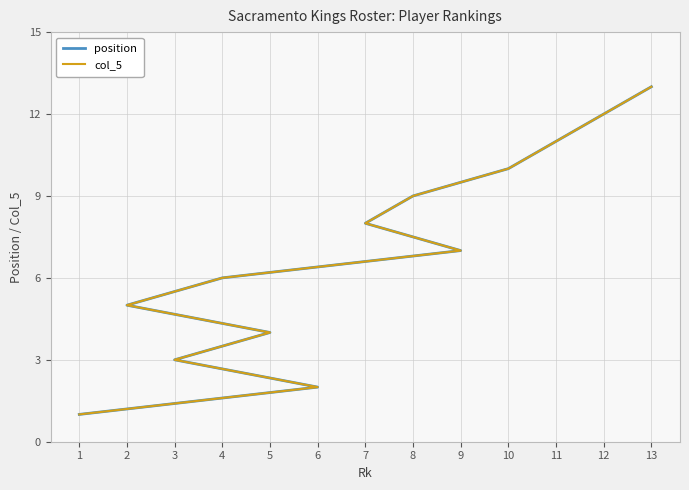

True or false: position and col_5 intersect in this chart.

False